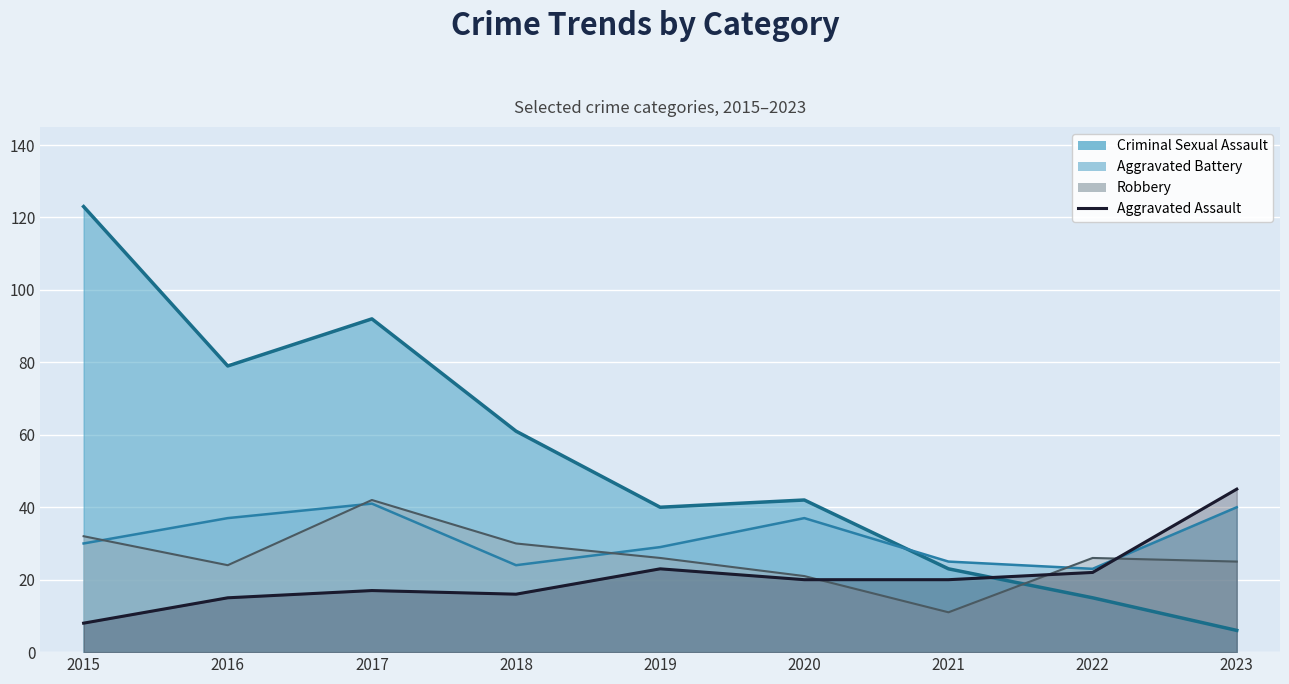

How many points are higher than both their immediate neighbors (excluding endpoints)?

2